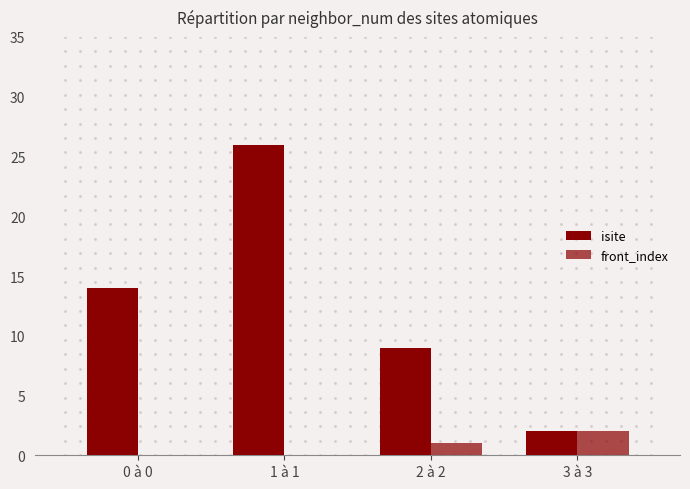

Which series has the widest spread of Y values?

isite